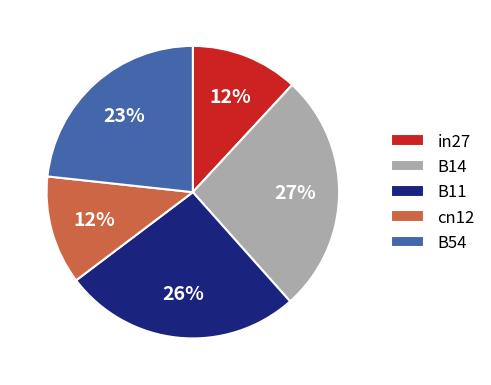

To the nearest percent, what portion does B14 represent?

27%